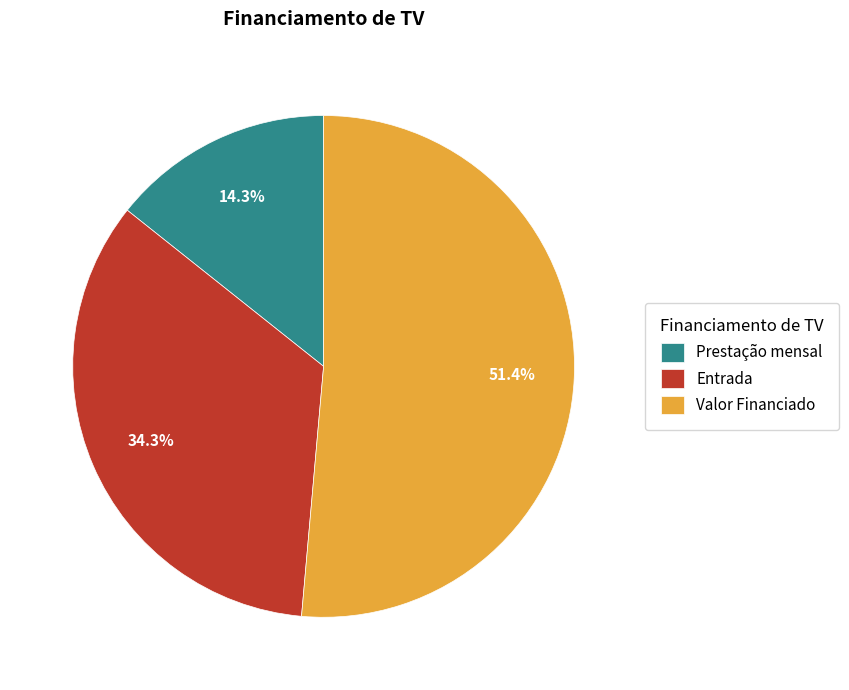

How many slices are in this pie chart?

3